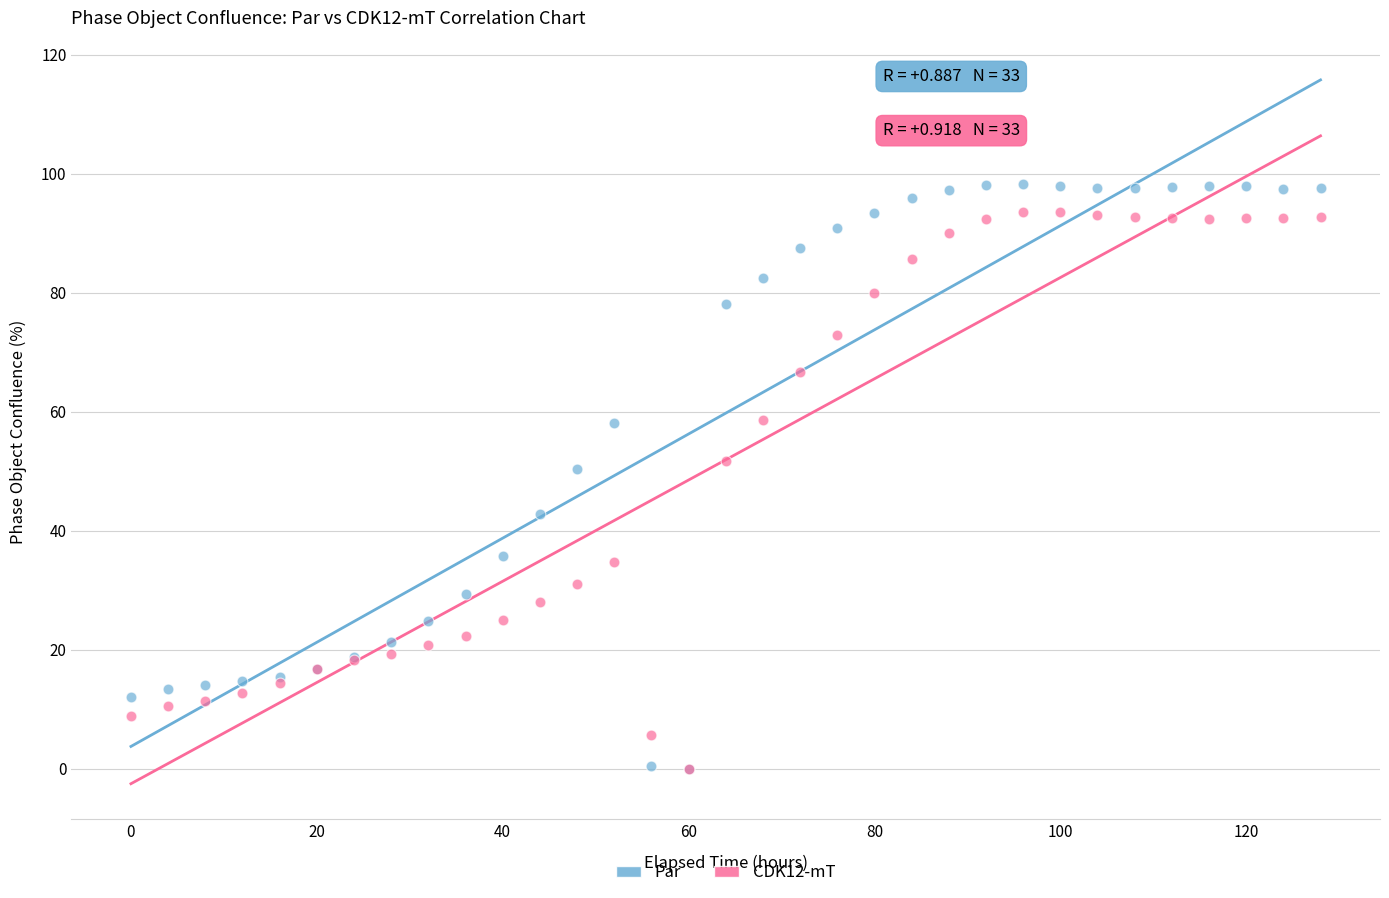

Across all series, what Y value is closest to 49?

50.4